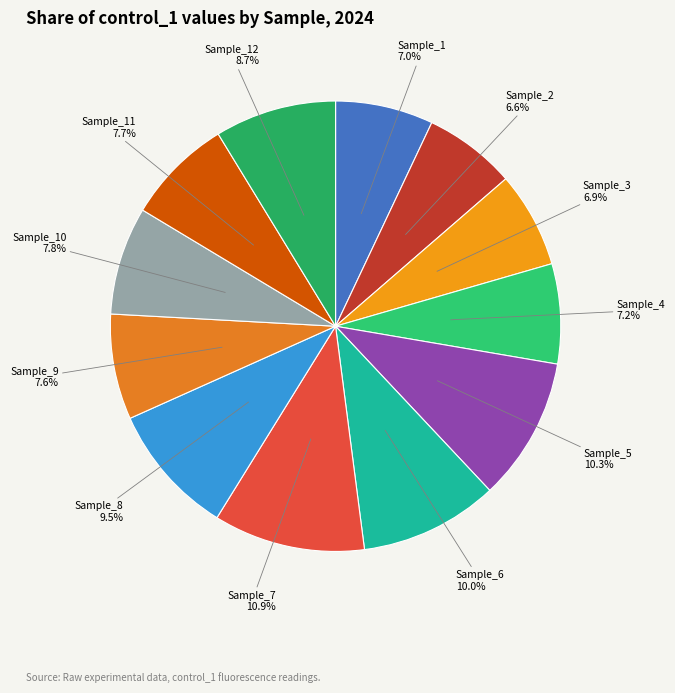

What portion of the pie excludes Sample_5?

89.7%